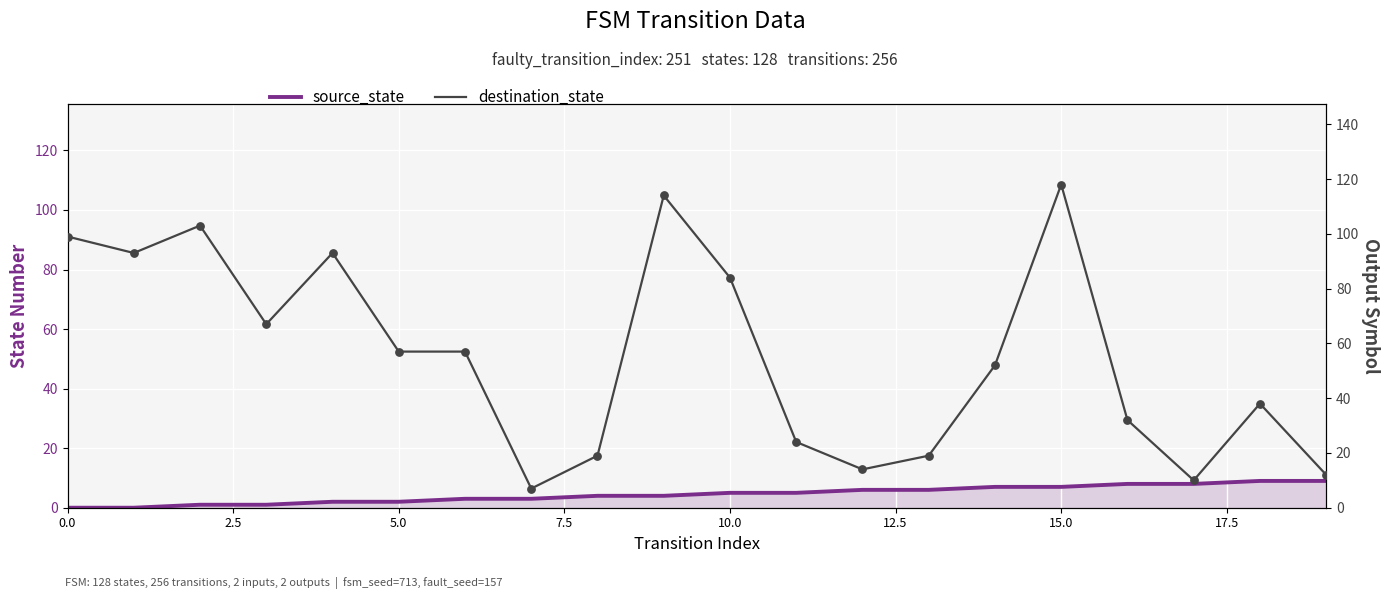

Which series reaches the minimum Y coordinate?

source_state